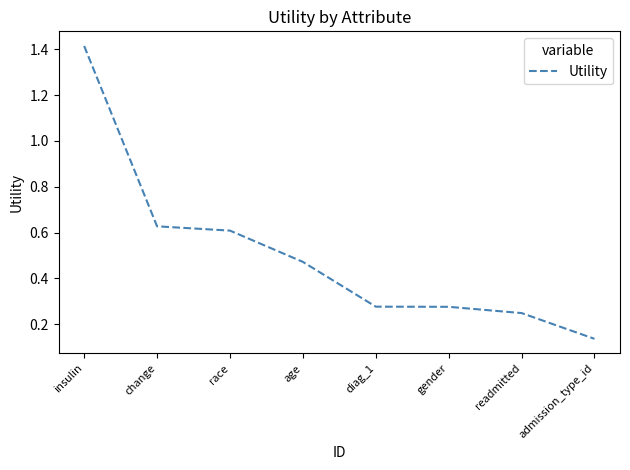

Which has a higher value, gender or race?

race